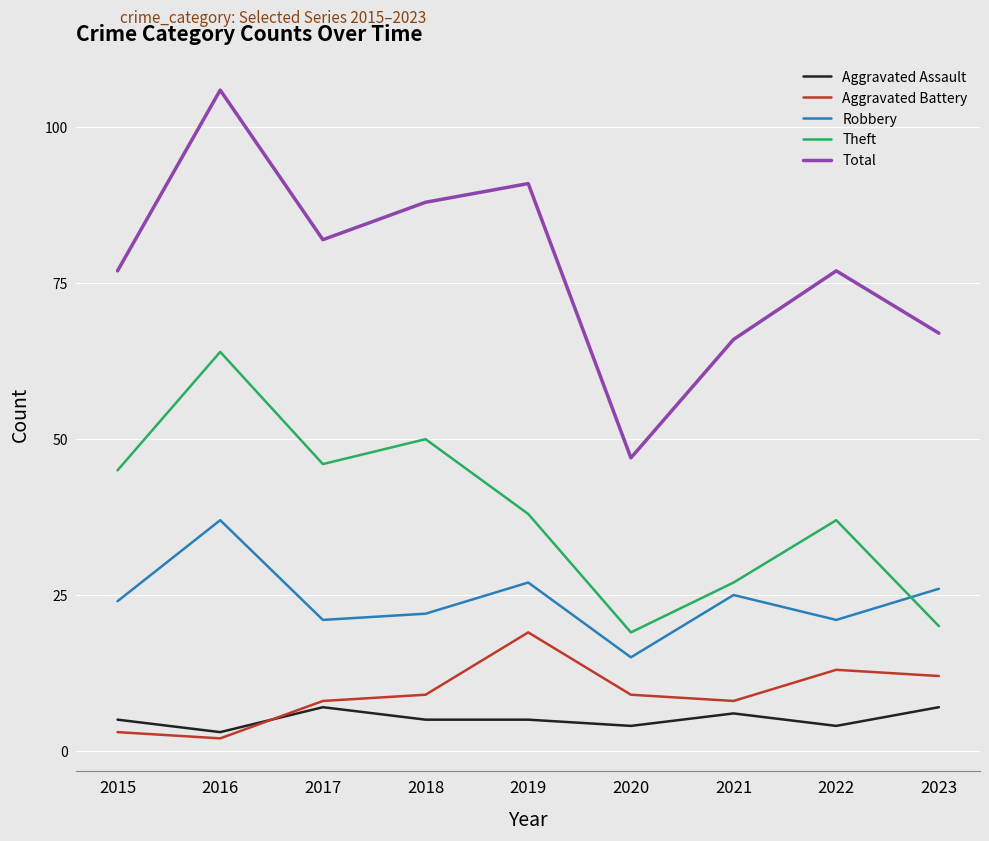

Reading right to left, extract all data points from this chart.

Aggravated Assault: 7	4	6	4	5	5	7	3	5
Aggravated Battery: 12	13	8	9	19	9	8	2	3
Robbery: 26	21	25	15	27	22	21	37	24
Theft: 20	37	27	19	38	50	46	64	45
Total: 67	77	66	47	91	88	82	106	77